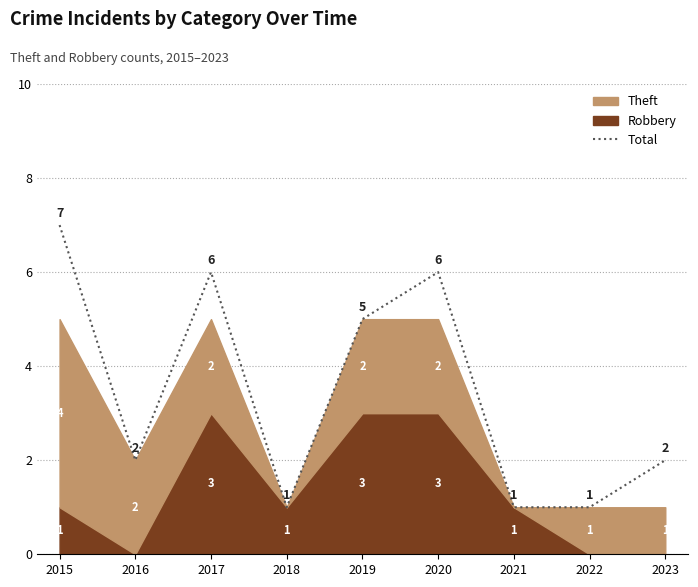

List the labels in order of value, smallest first.

2018, 2021, 2022, 2016, 2023, 2019, 2017, 2020, 2015